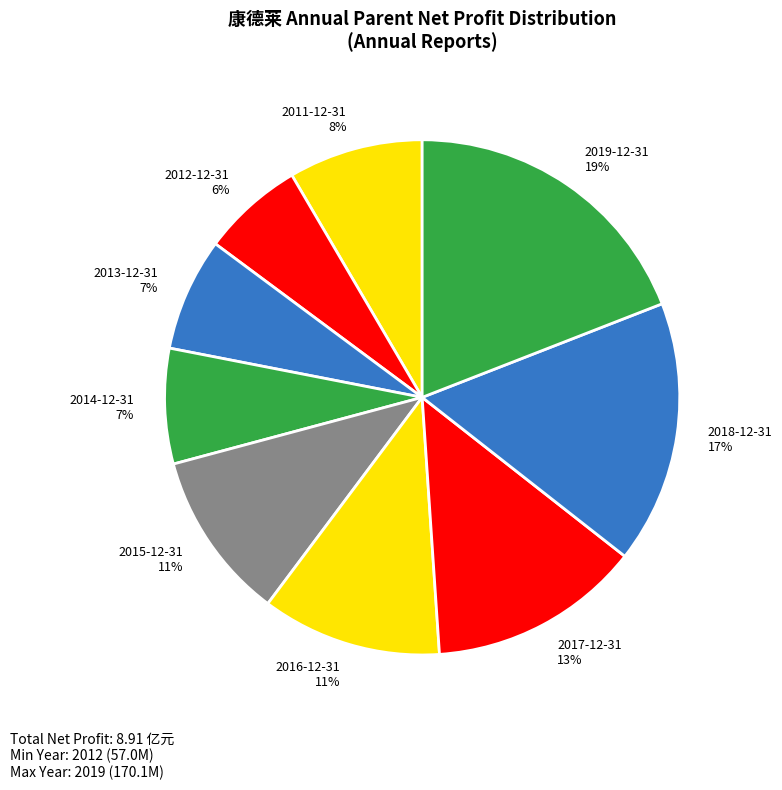

What percentage is the 2018-12-31 slice, to the nearest percent?

17%